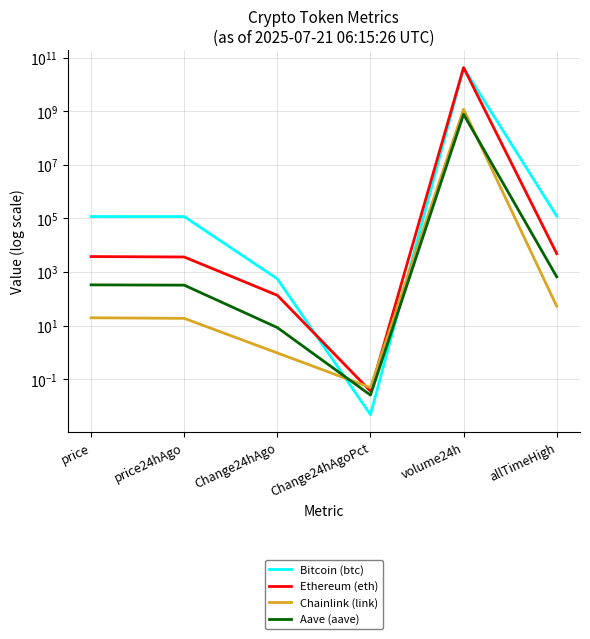

What is the difference between the Bitcoin (btc) values at Change24hAgo and volume24h?

41977311125.0